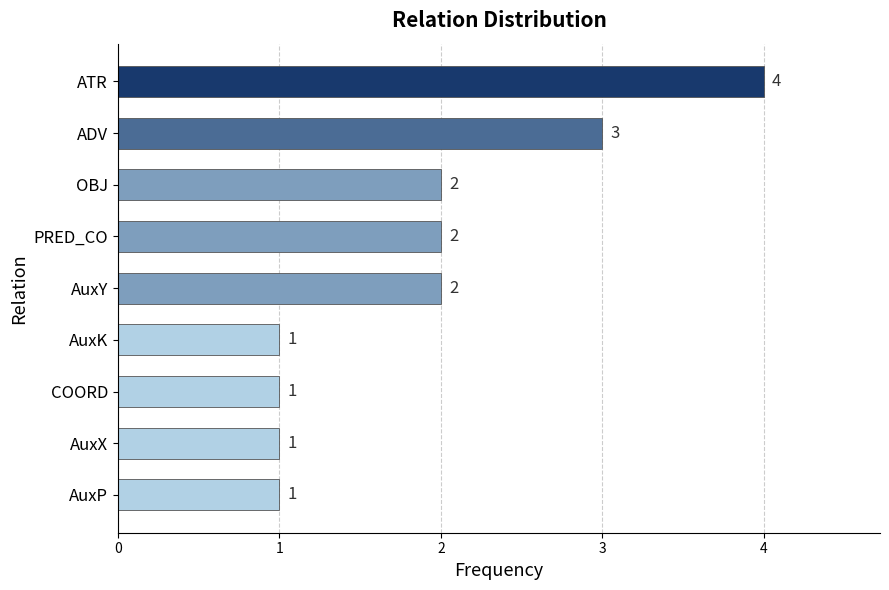

Reading bottom to top, extract all data points from this chart.

AuxP=1	AuxX=1	COORD=1	AuxK=1	AuxY=2	PRED_CO=2	OBJ=2	ADV=3	ATR=4